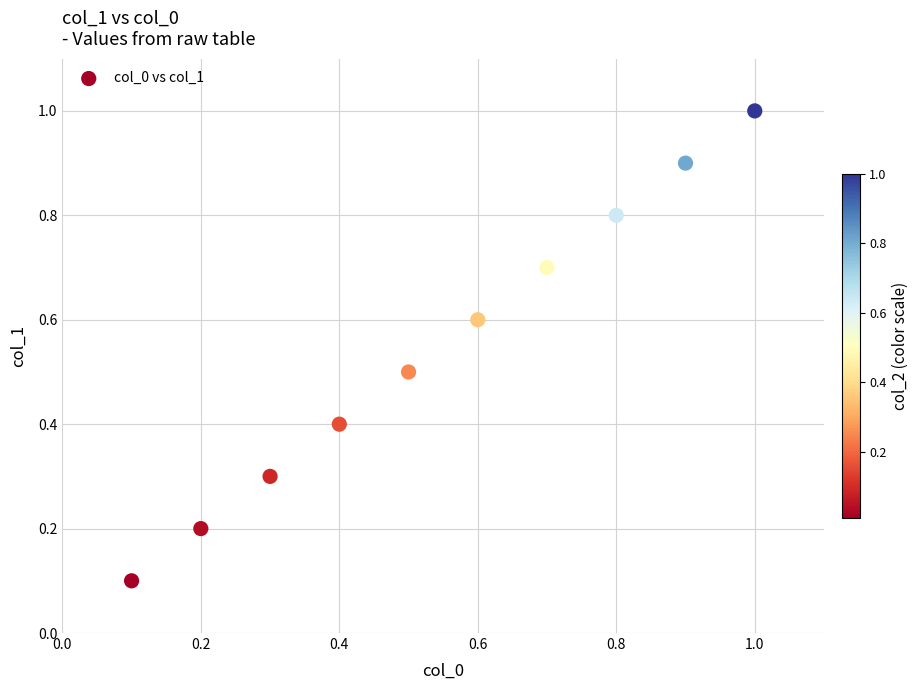

What is the average X value?

0.6